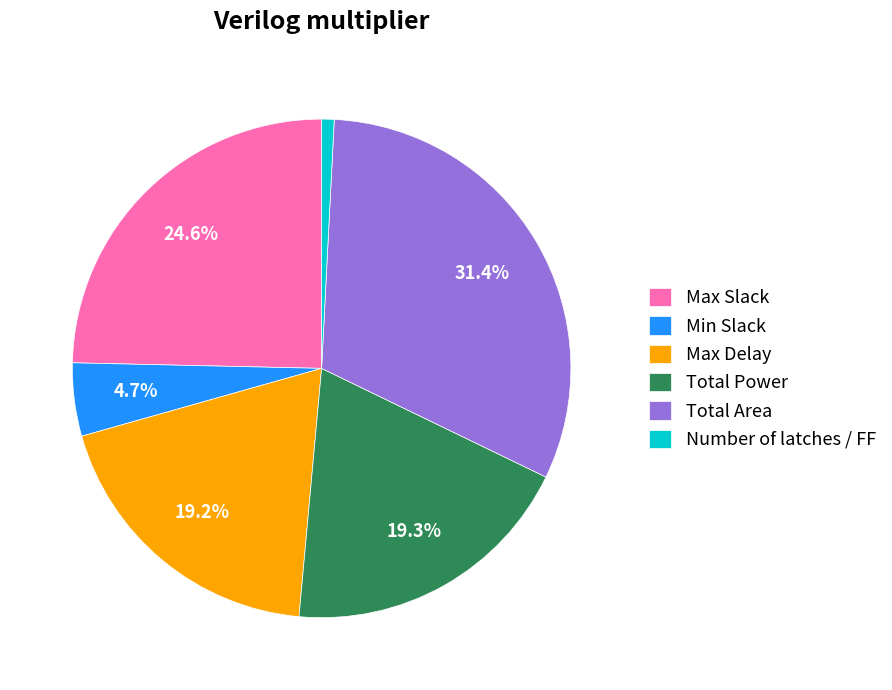

To the nearest percent, what is the average slice percentage?

17%